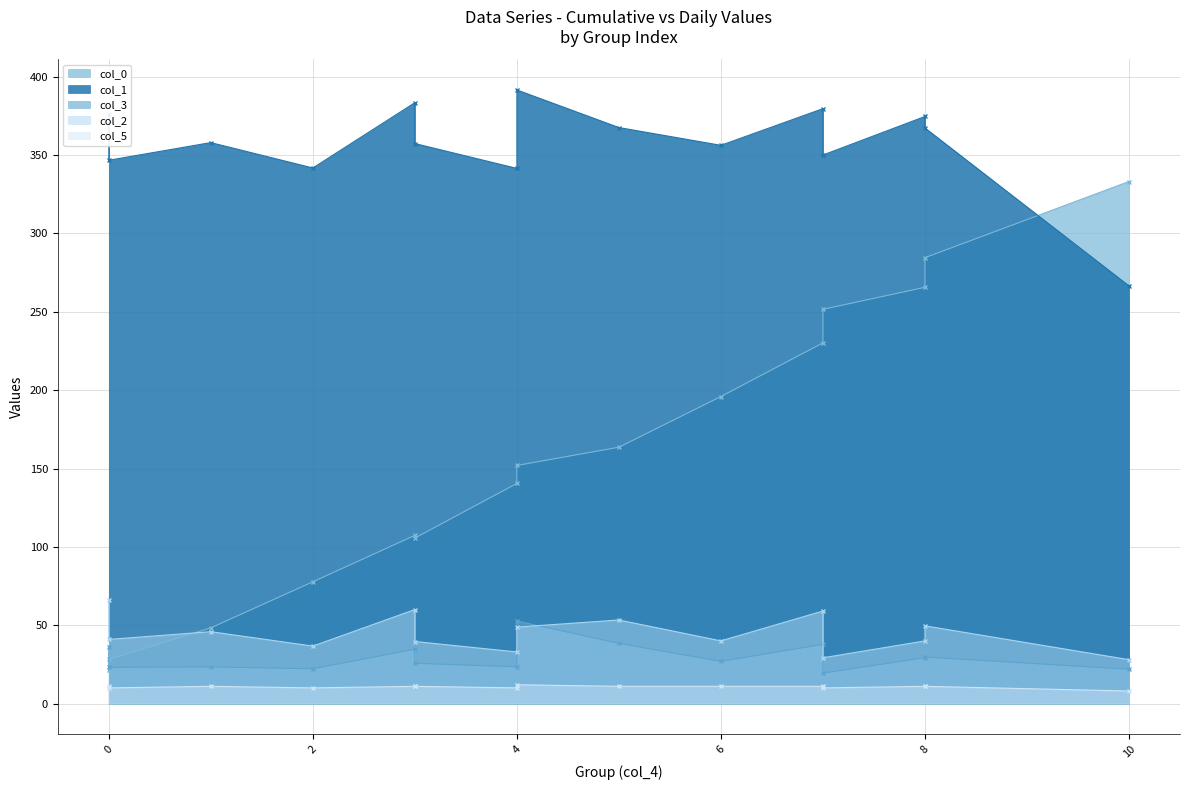

True or false: col_5 and col_0 intersect in this chart.

False